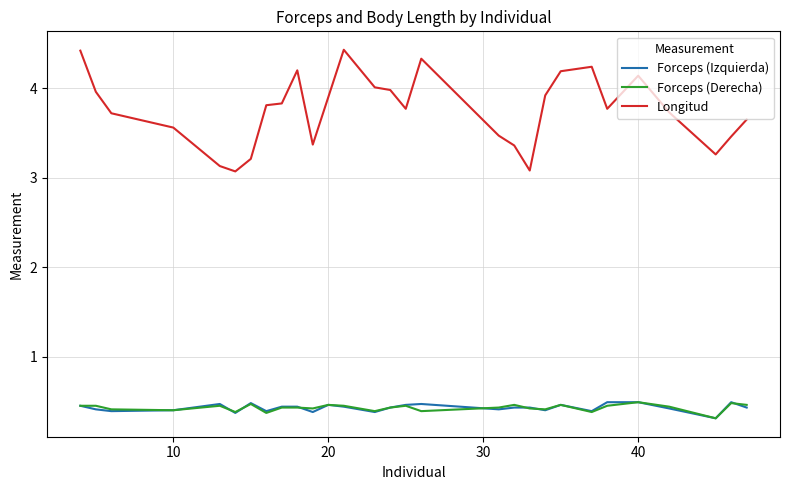

At how many categories does at least one series exceed 3?

29